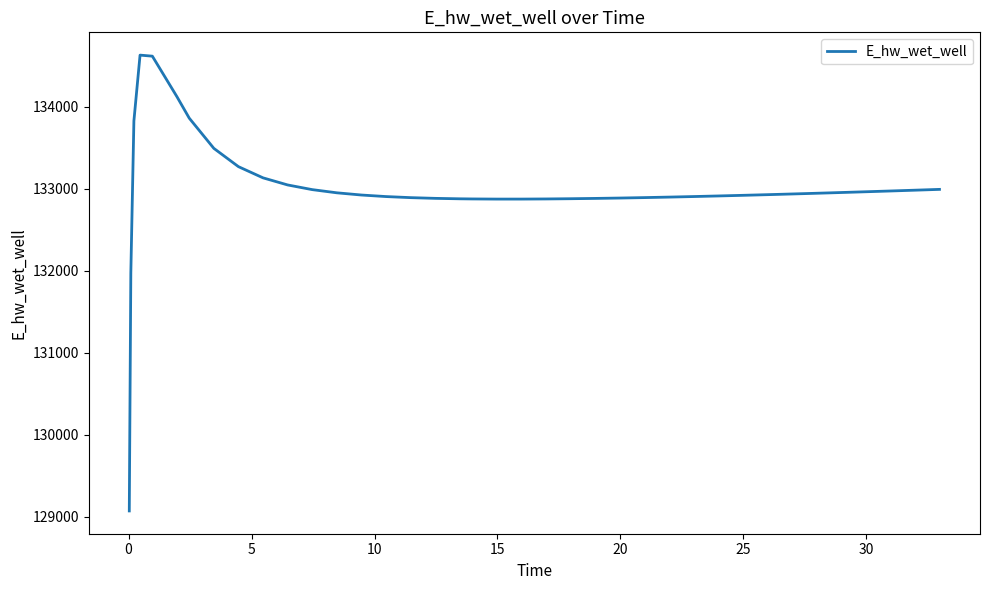

What is the difference between the maximum and minimum values?

5557.8